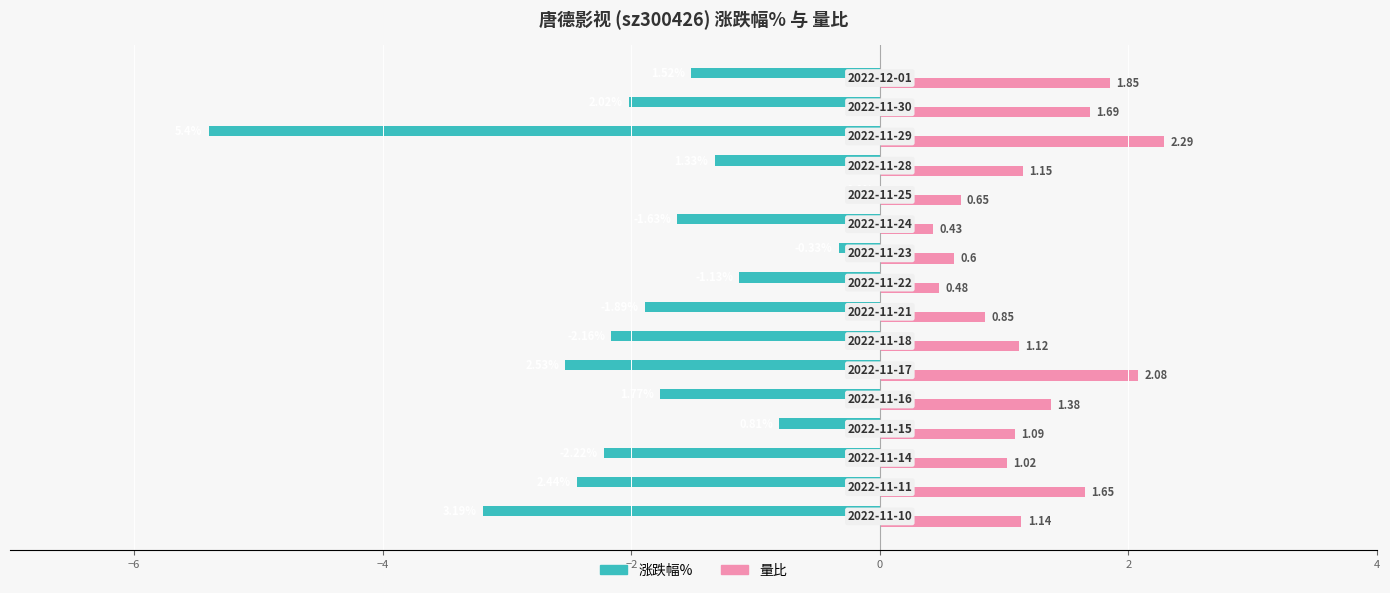

Which series has the largest range (max minus min)?

涨跌幅%